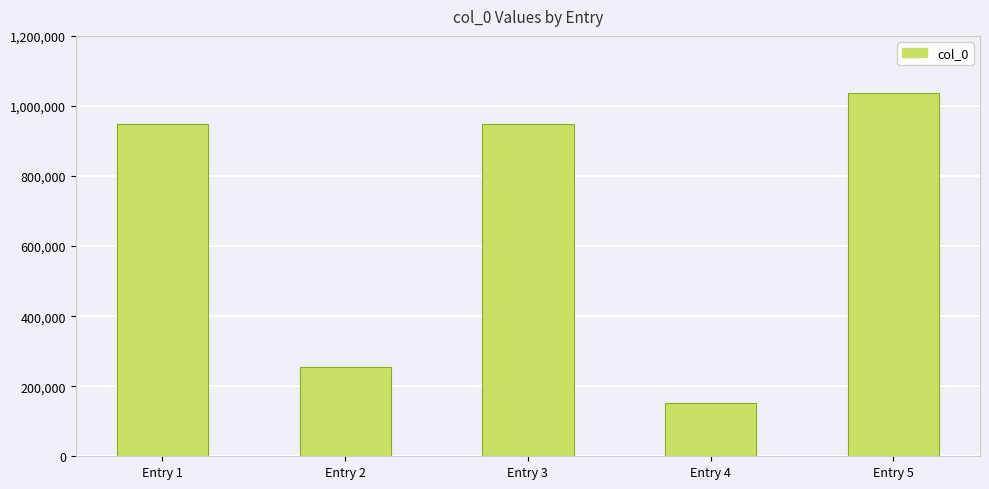

Approximately how many times larger is the value at Entry 2 compared to Entry 4?

1.7